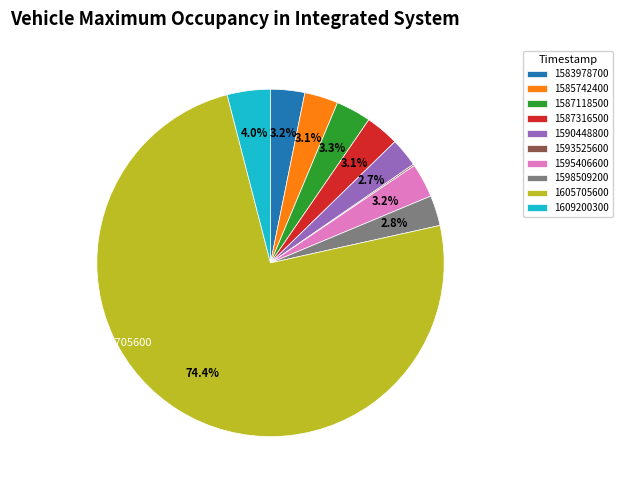

Approximately how many times larger is the value at 1598509200 compared to 1609200300?

0.7